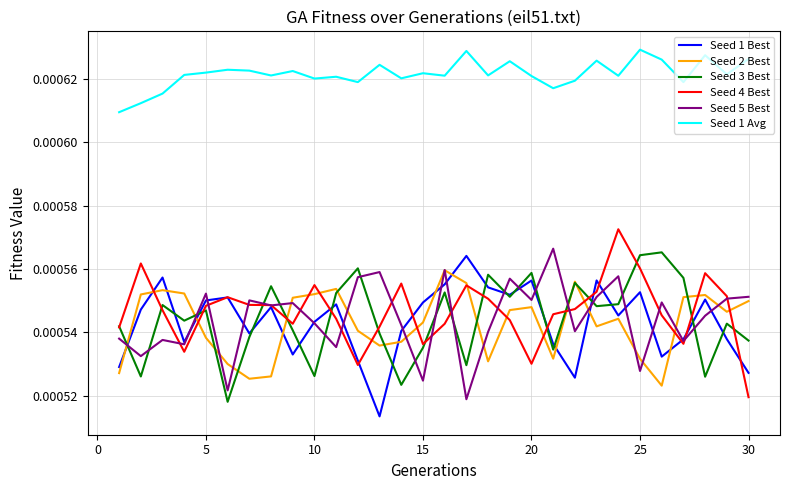

What are all the series names shown in the legend?

Seed 1 Best, Seed 2 Best, Seed 3 Best, Seed 4 Best, Seed 5 Best, Seed 1 Avg